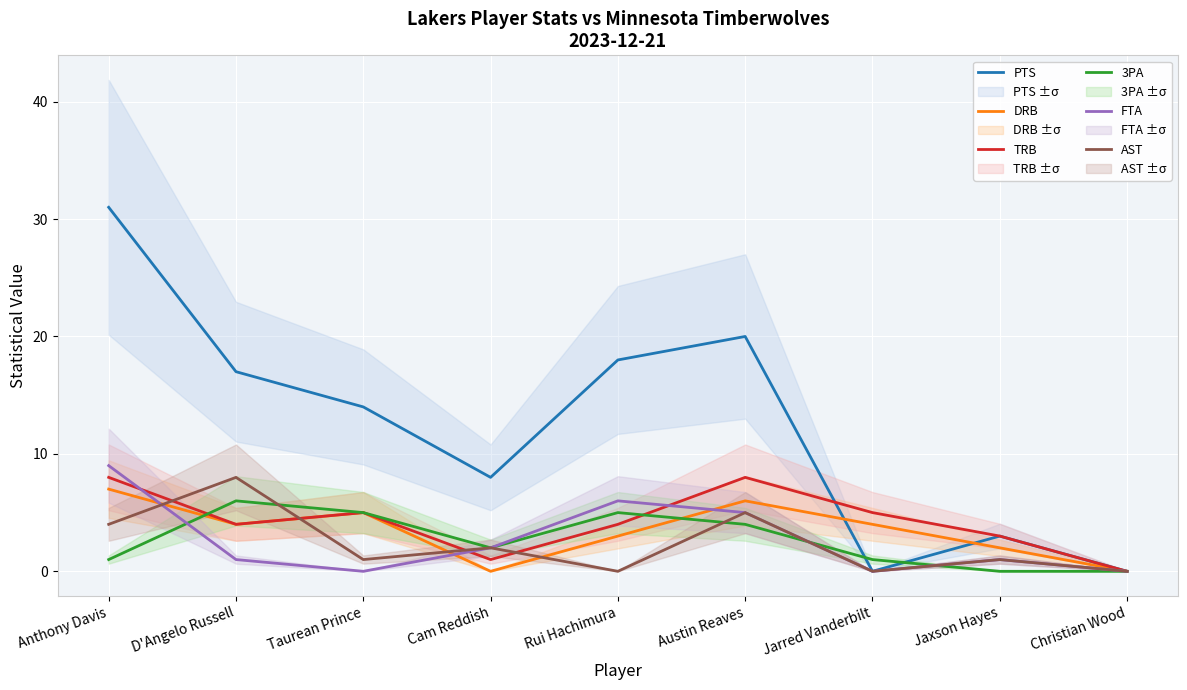

The value of PTS at Austin Reaves is 20. True or false?

True